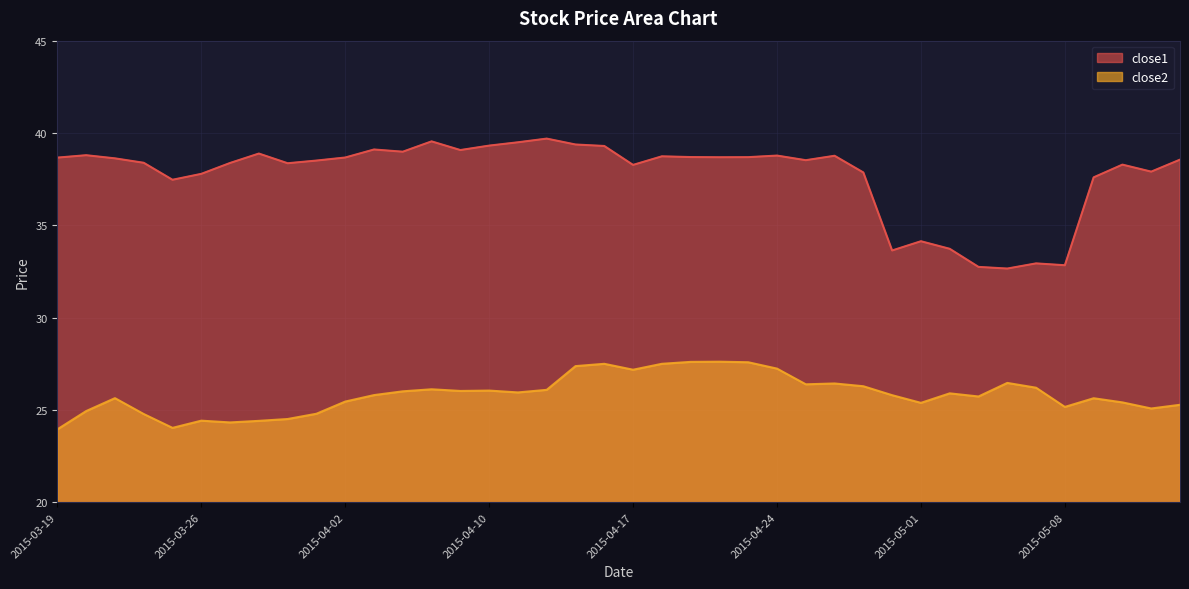

Is the value of close1 at 2015-04-22 greater than the value of close2 at 2015-04-09?

Yes